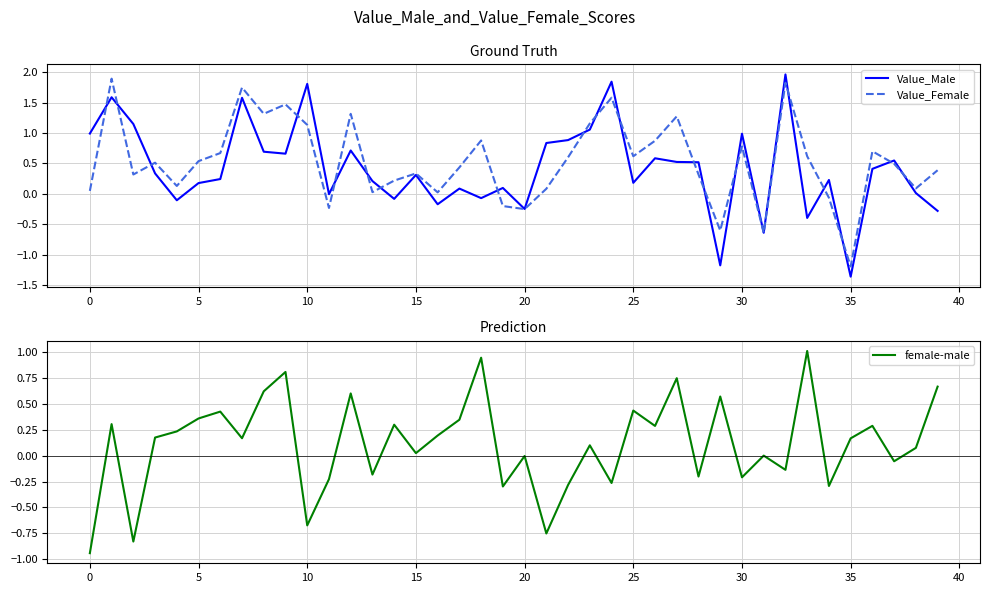

What is the minimum value for Value_Female?

-1.2